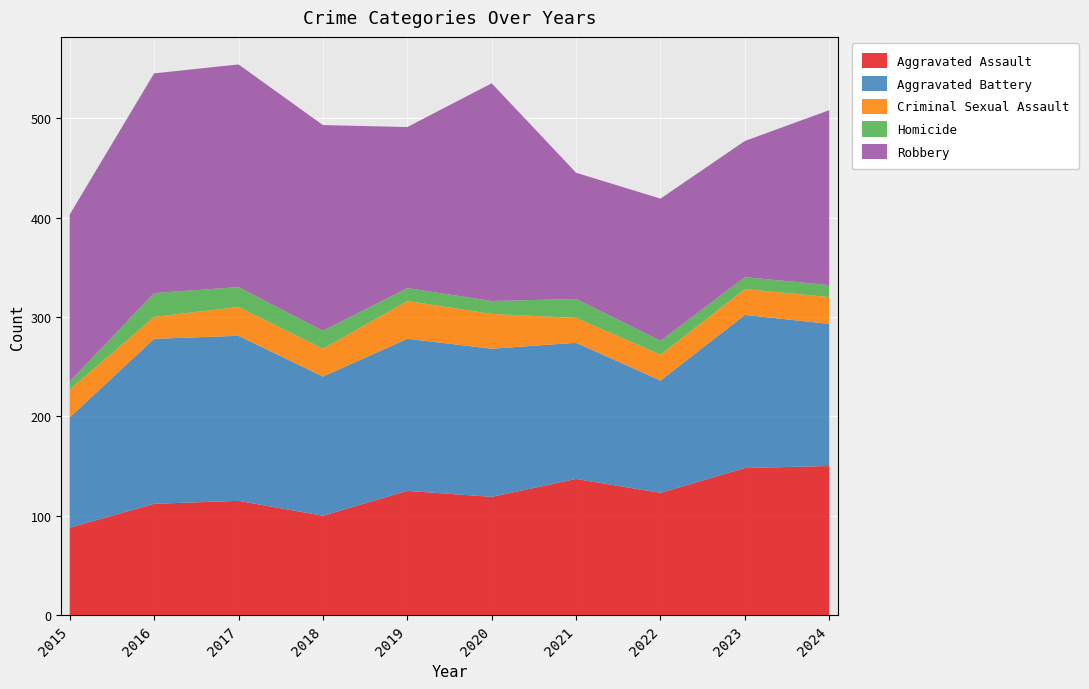

Reading left to right, transcribe all the data shown in this chart.

Aggravated Assault: 88	112	115	100	125	119	137	123	148	150
Aggravated Battery: 111	166	166	140	153	149	137	113	154	143
Criminal Sexual Assault: 28	22	29	28	38	35	25	26	26	27
Homicide: 8	24	20	18	13	13	19	14	12	12
Robbery: 168	221	224	207	162	219	127	143	137	176